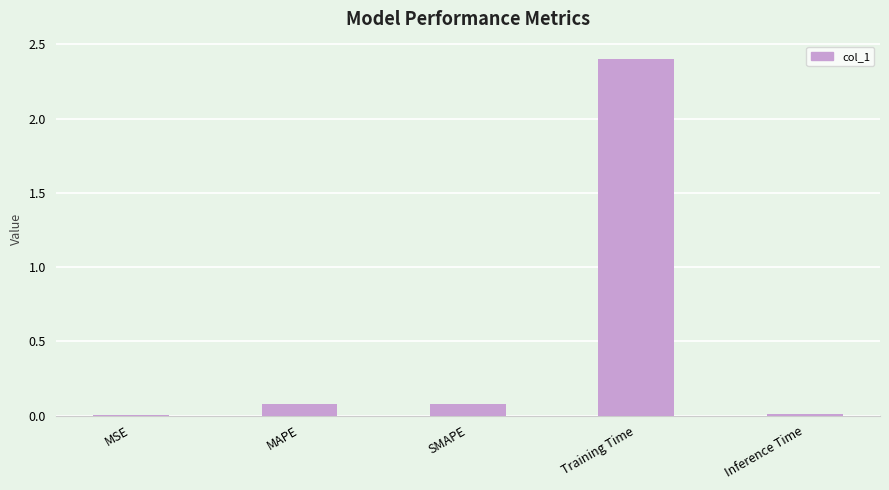

True or false: the data shows 1.5 at Training Time.

False